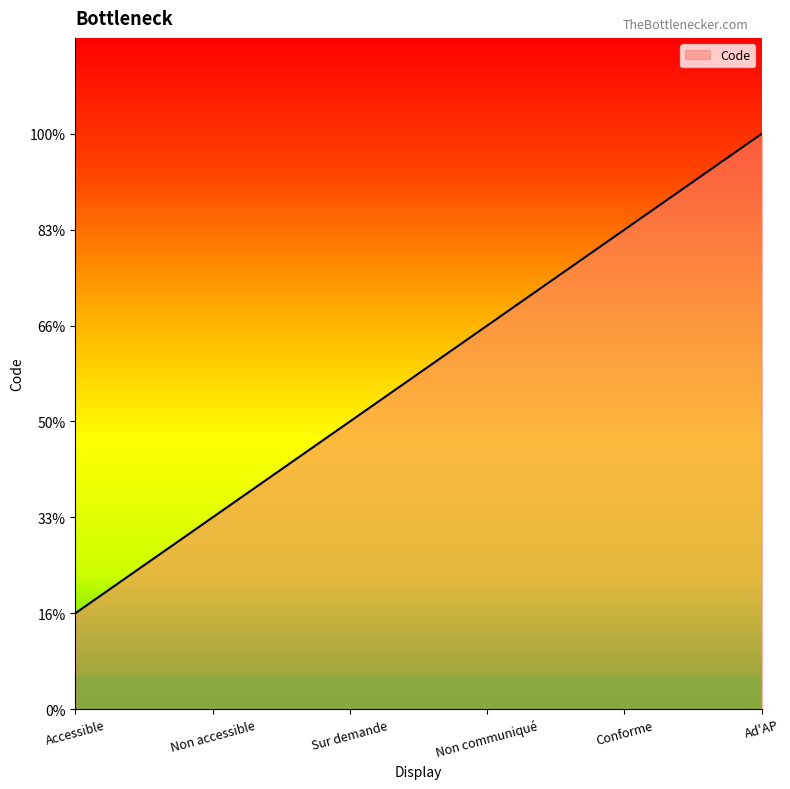

How many values are between 2 and 5?

4